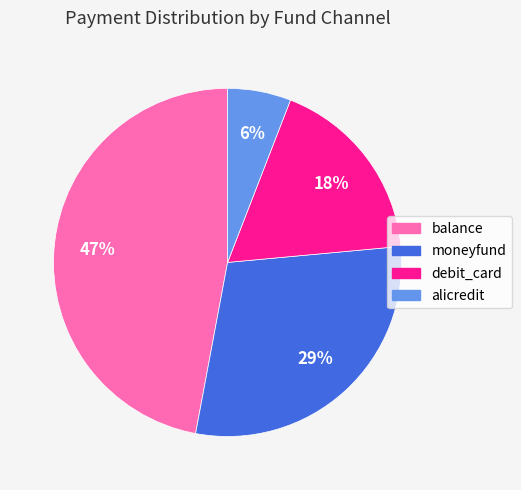

Combined, do moneyfund and debit_card account for over 50%?

No